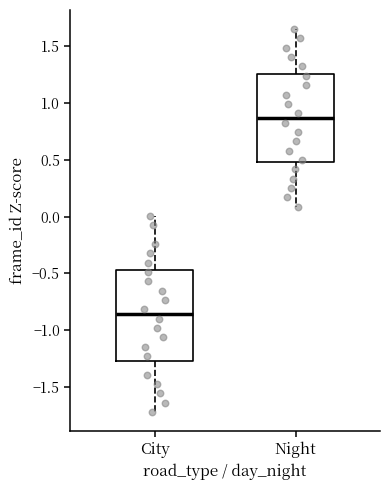

Reading left to right, transcribe this box plot: for each box, give where its median line is, the range the box spans, and where its two whiskers end, as read against the y-axis. The values are not printed on the chart, so give them approximately, as read against the axis.

City: median -0.85, box -1.25 to -0.45, whiskers -1.70 to 0.00
Night: median 0.85, box 0.50 to 1.25, whiskers 0.10 to 1.65